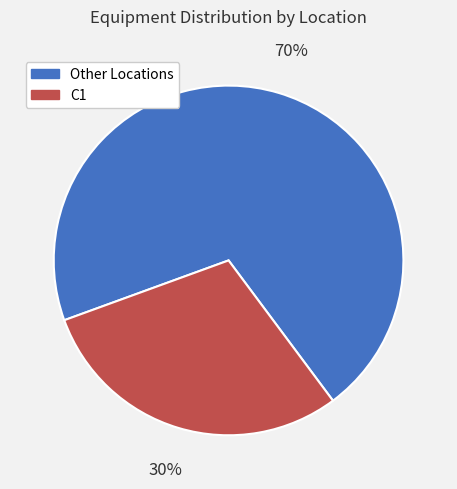

Is there a majority slice in this chart?

Yes